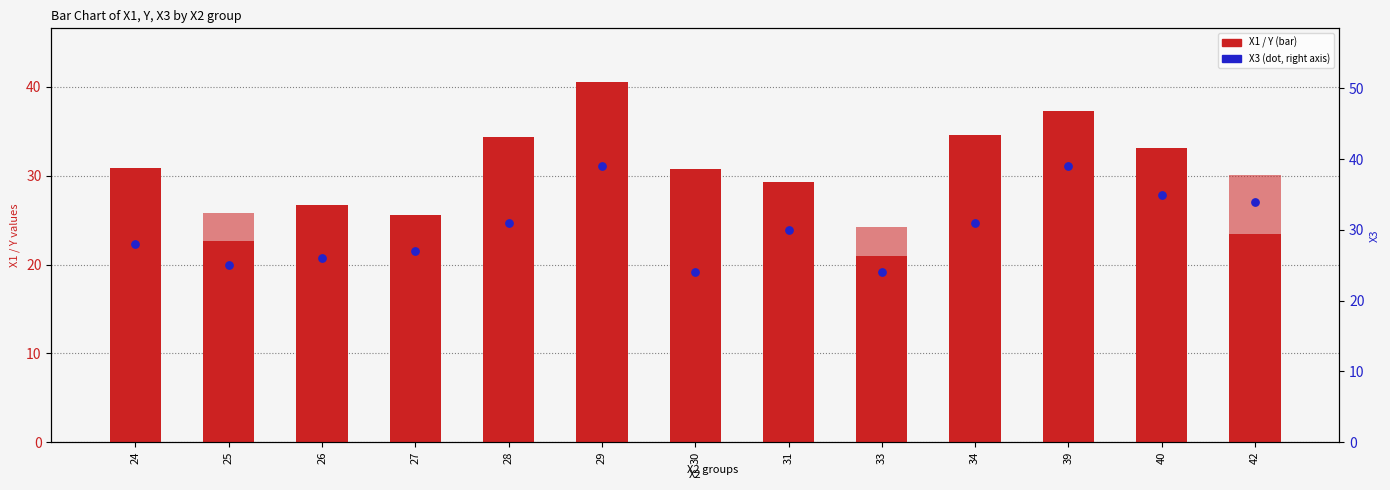

At how many categories does at least one series exceed 13?

13